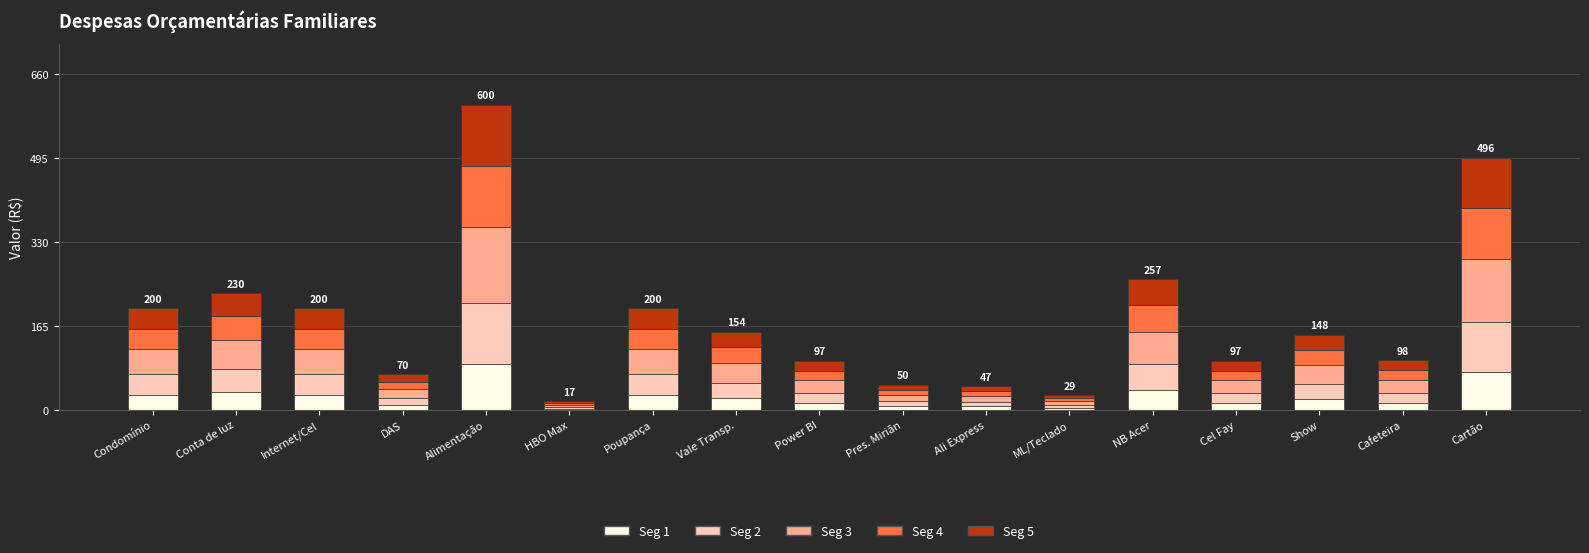

What is the total value across all series at Vale Transp.?

154.0